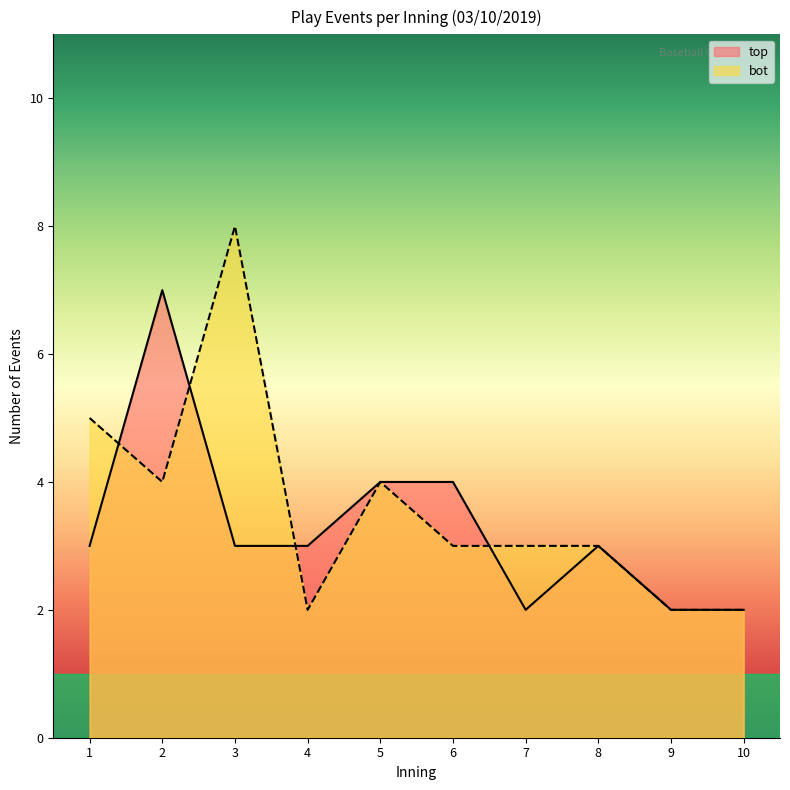

Is the value of top at 1 greater than the value of bot at 4?

Yes